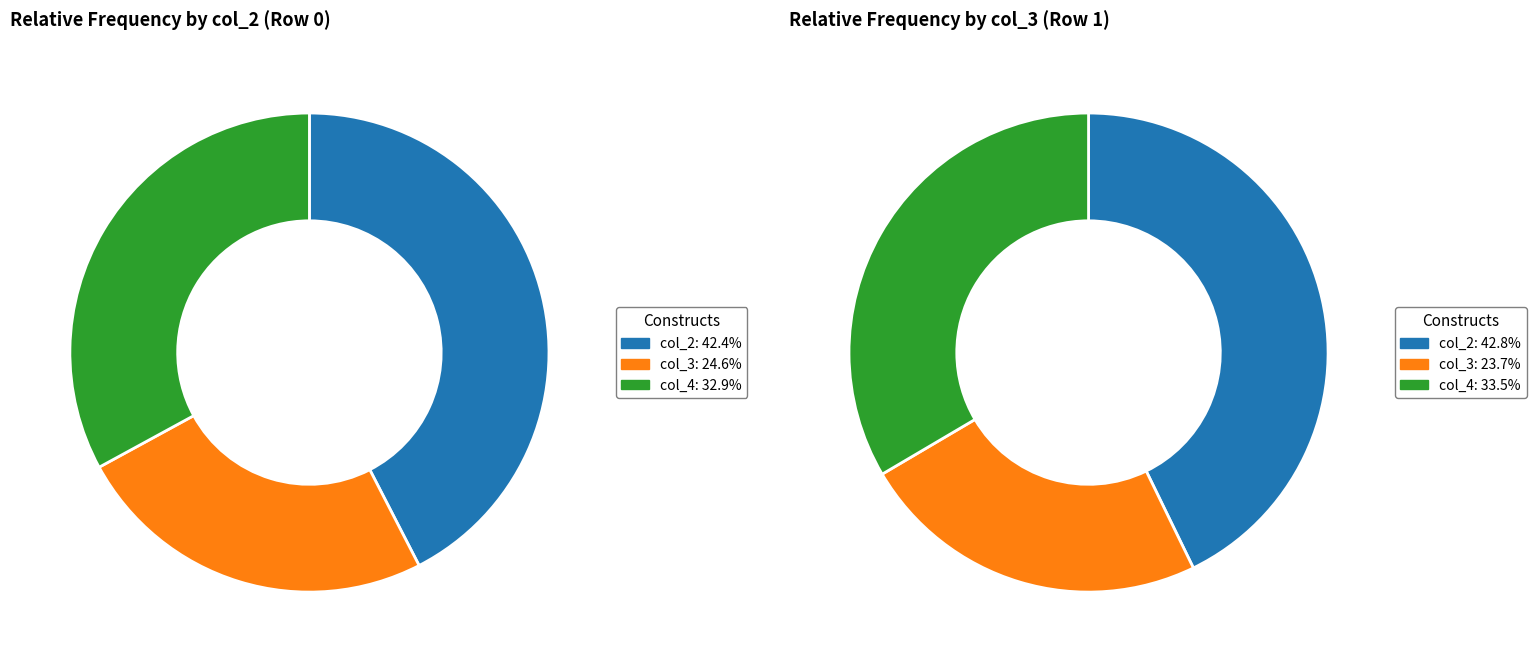

The 2 slice represents 40% of the pie. True or false?

False